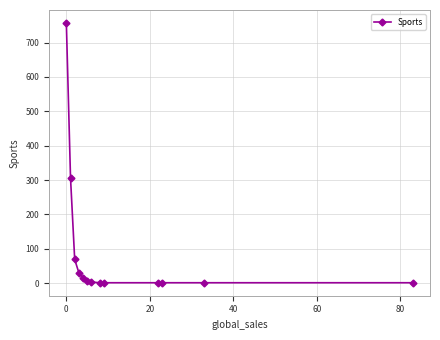

What is the sum of all values?

1193